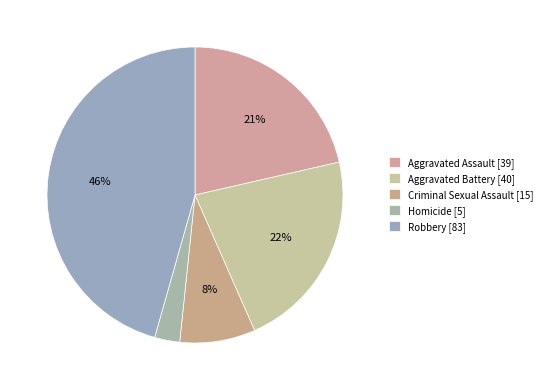

To the nearest percent, what is the difference between the largest and smallest slice percentages?

43%